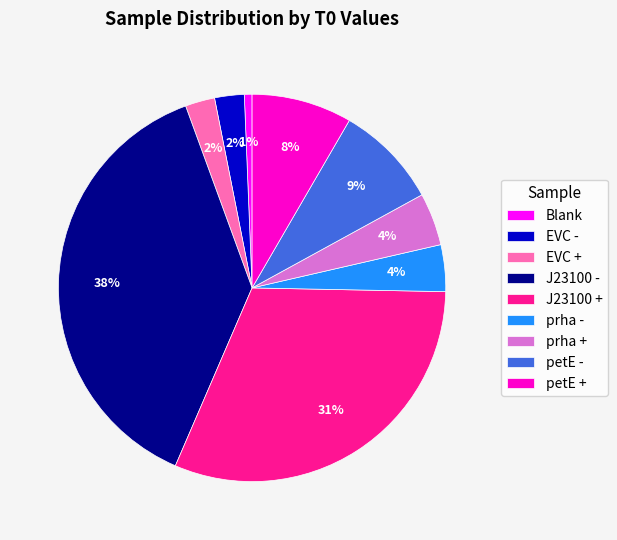

Which slice is the largest?

J23100 -